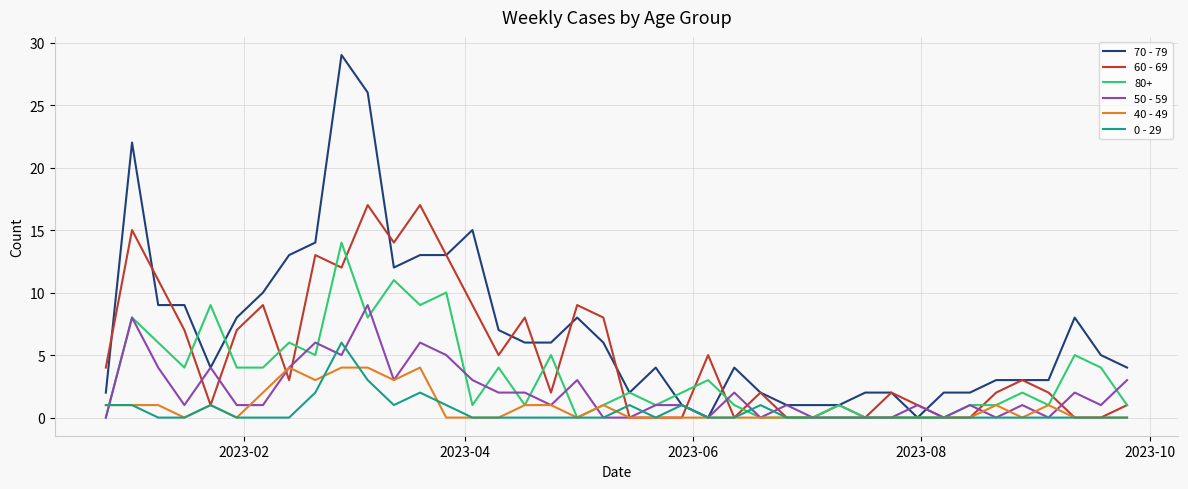

List the series in order of their peak value, highest first.

70 - 79, 60 - 69, 80+, 50 - 59, 0 - 29, 40 - 49